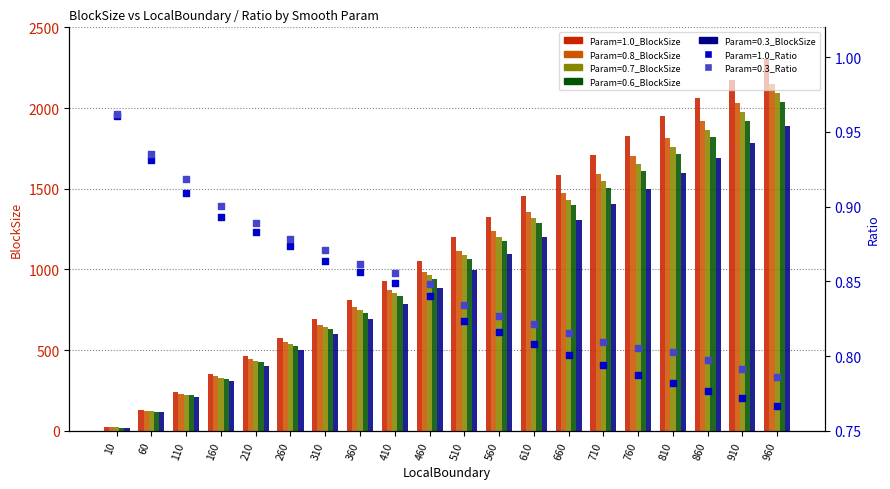

Which series contains the highest Y value?

Param=1.0_BlockSize